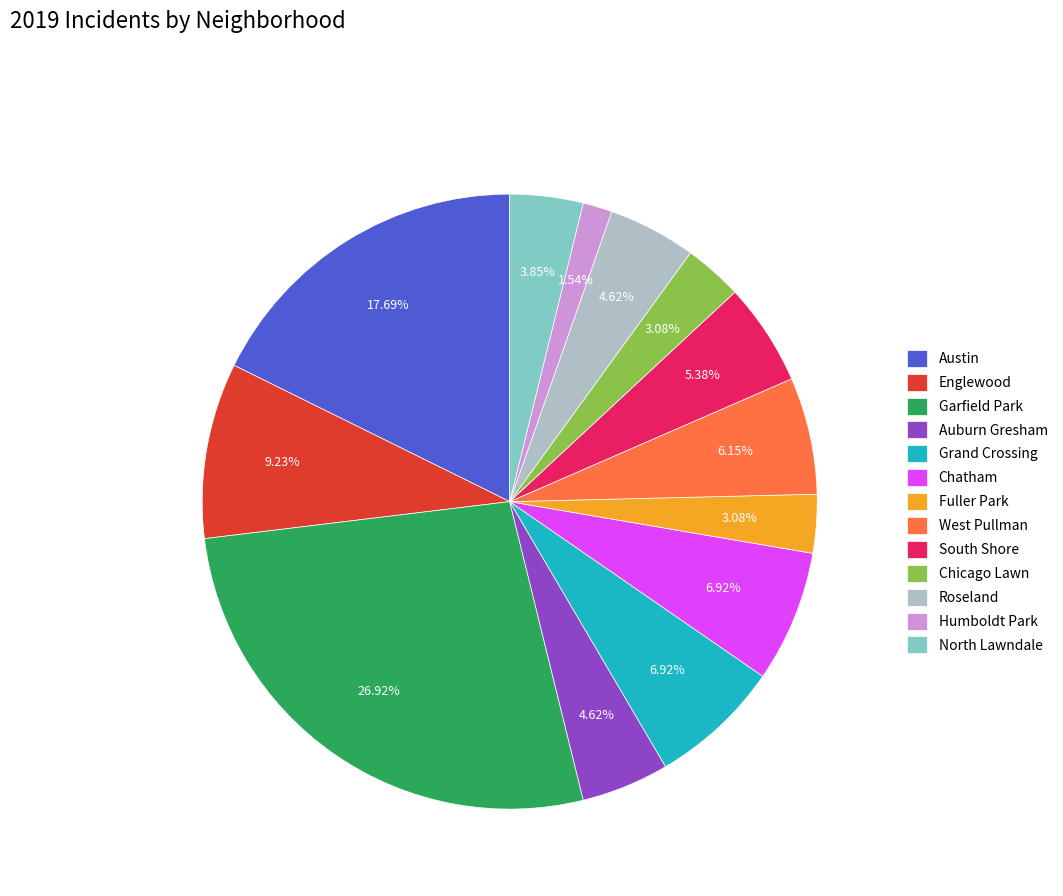

Combined, what portion of the pie is Austin and Chicago Lawn?

20.8%